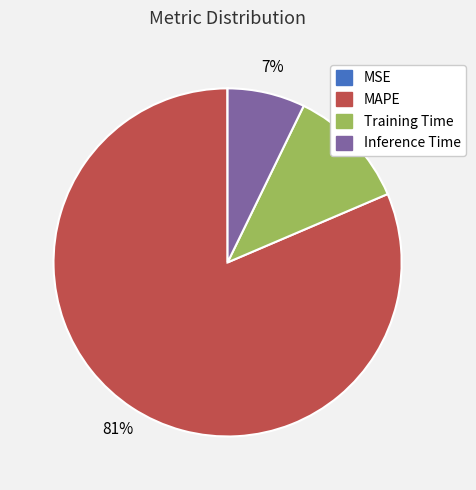

Combined, do Inference Time and MAPE account for over 50%?

Yes